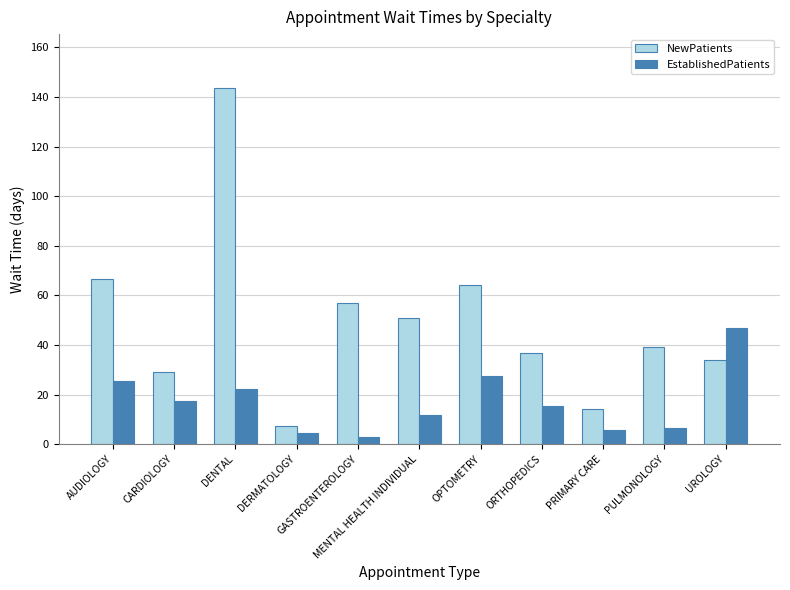

What is the sum of all NewPatients values?

543.0